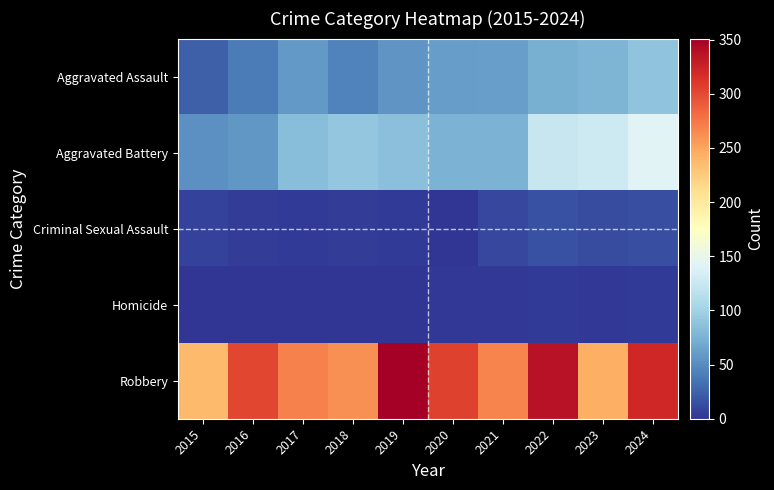

Reading right to left, transcribe all the data shown in this chart.

Aggravated Assault: 2024=89	2023=77	2022=74	2021=63	2020=61	2019=55	2018=45	2017=58	2016=40	2015=24
Aggravated Battery: 2024=142	2023=128	2022=124	2021=76	2020=76	2019=86	2018=91	2017=85	2016=57	2015=53
Criminal Sexual Assault: 2024=14	2023=13	2022=16	2021=10	2020=1	2019=4	2018=5	2017=4	2016=5	2015=8
Homicide: 2024=3	2023=2	2022=4	2021=2	2020=2	2019=1	2018=1	2017=1	2016=1	2015=0
Robbery: 2024=321	2023=243	2022=336	2021=268	2020=305	2019=351	2018=261	2017=270	2016=303	2015=237